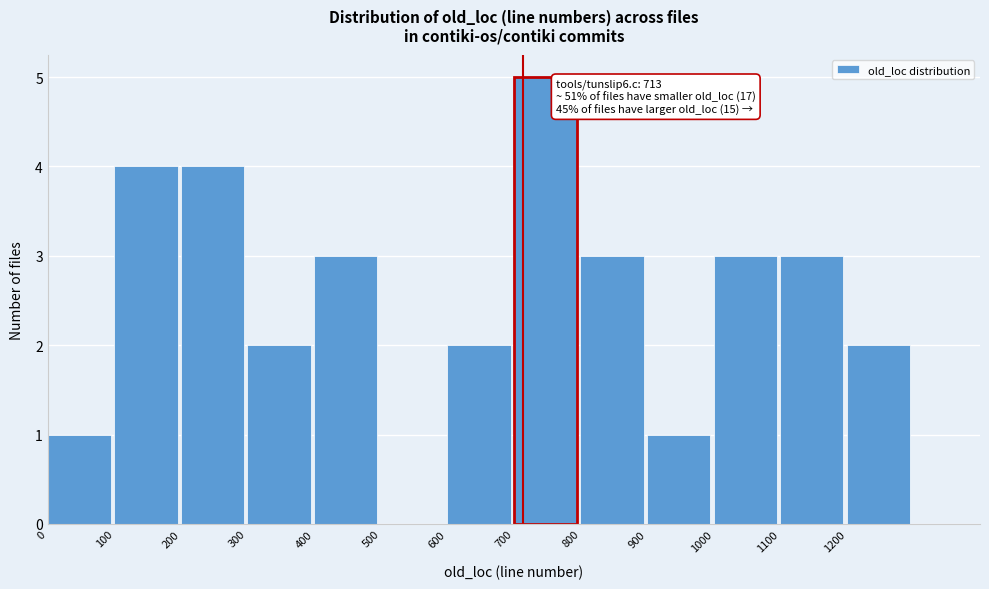

Which range on the x-axis has the tallest bar?

700 to 800